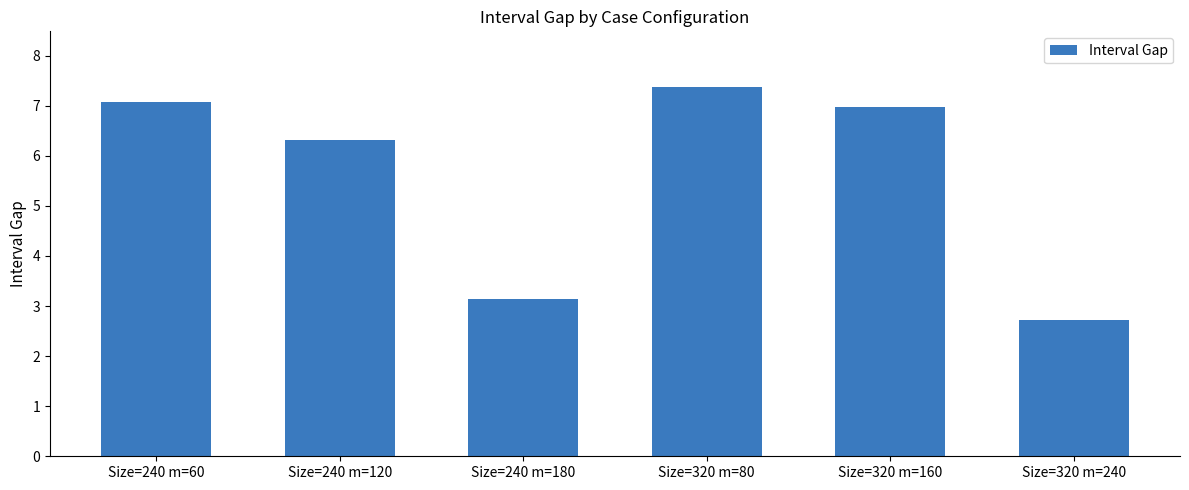

The chart shows a value of 3.9 at Size=320 m=160. True or false?

False